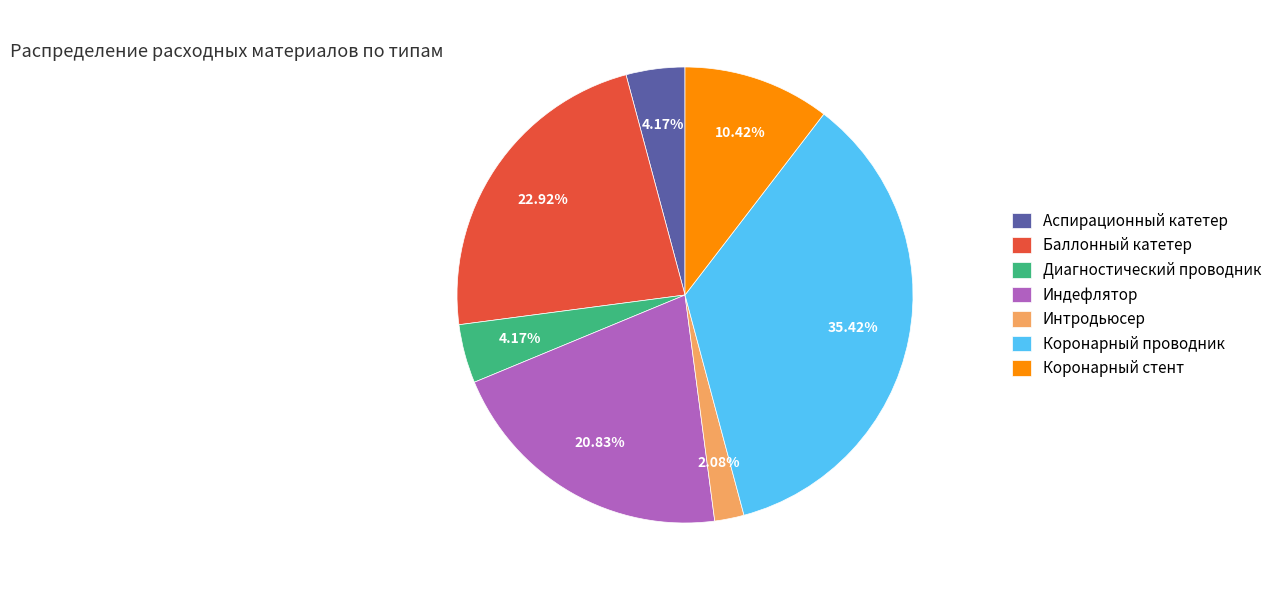

To the nearest percent, what is the combined percentage of Интродьюсер and Индефлятор?

23%